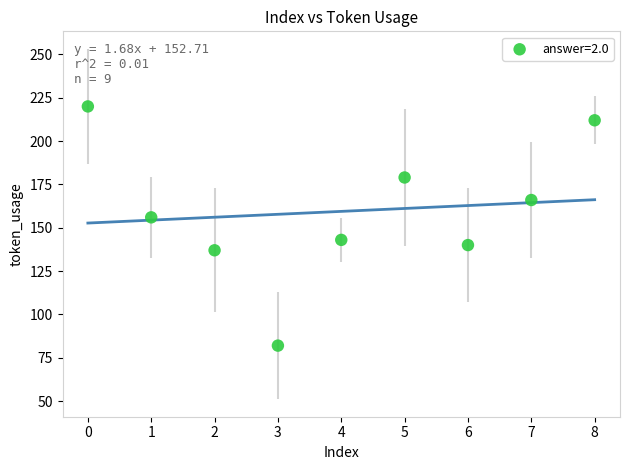

What is the average Y value?

159